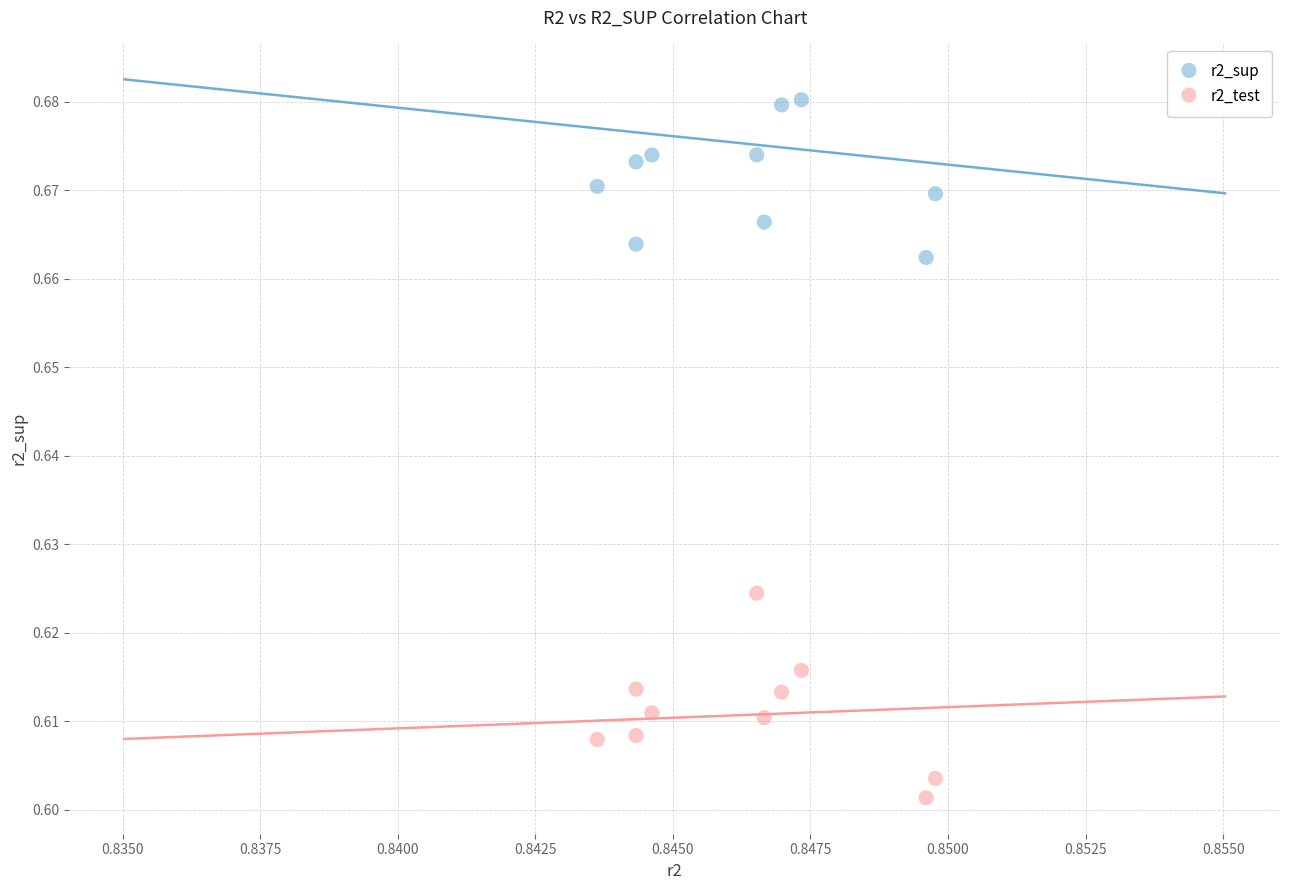

Which series contains the highest Y value?

r2_sup